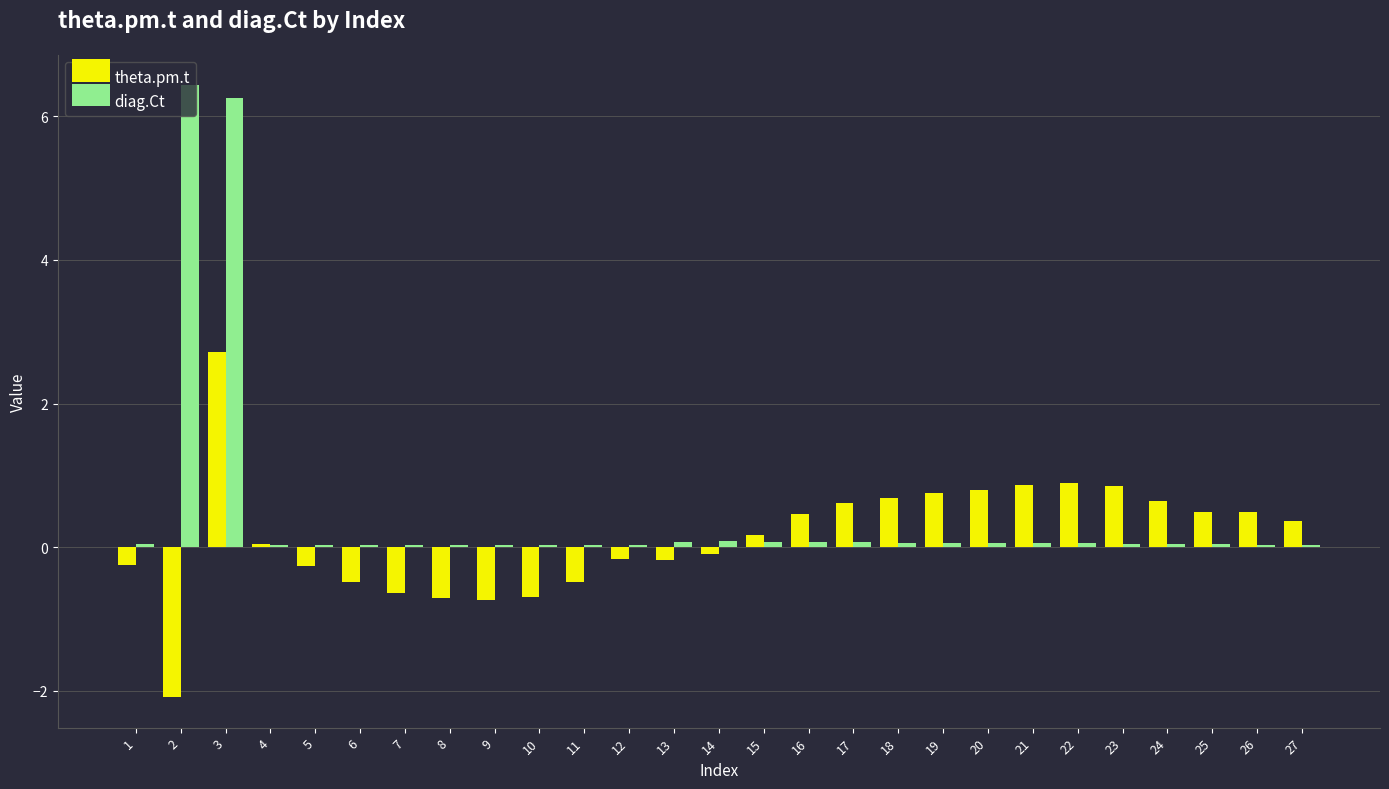

How many groups of bars are there?

27